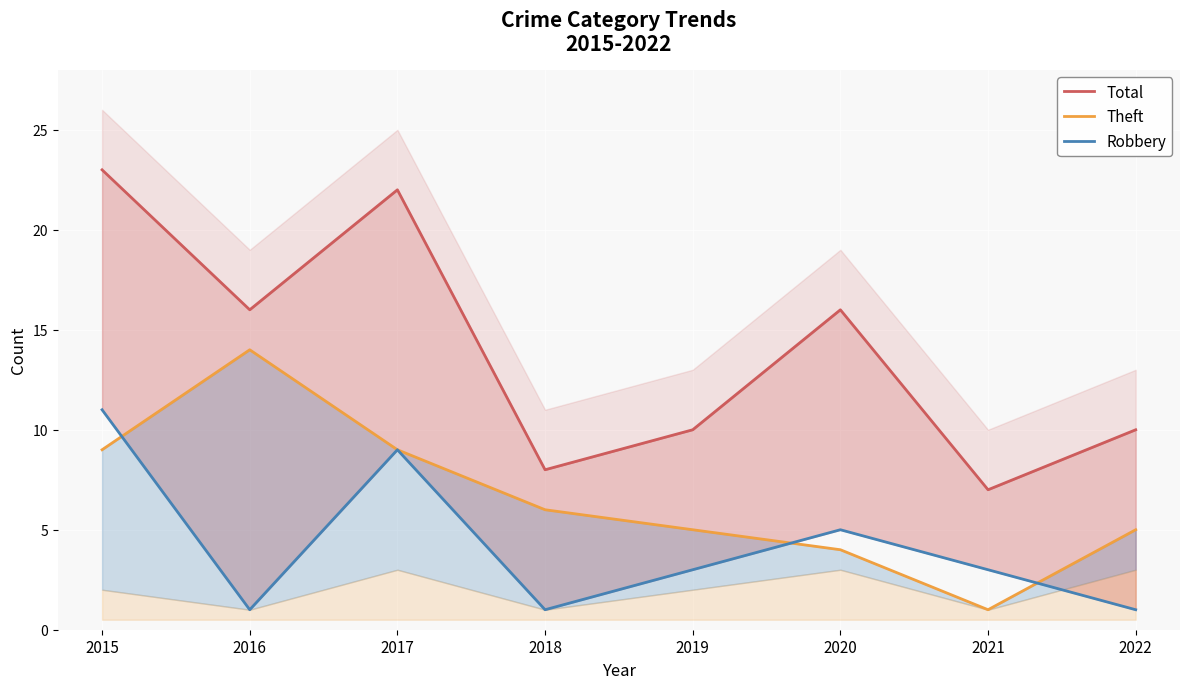

What is the sum of all Theft values?

53